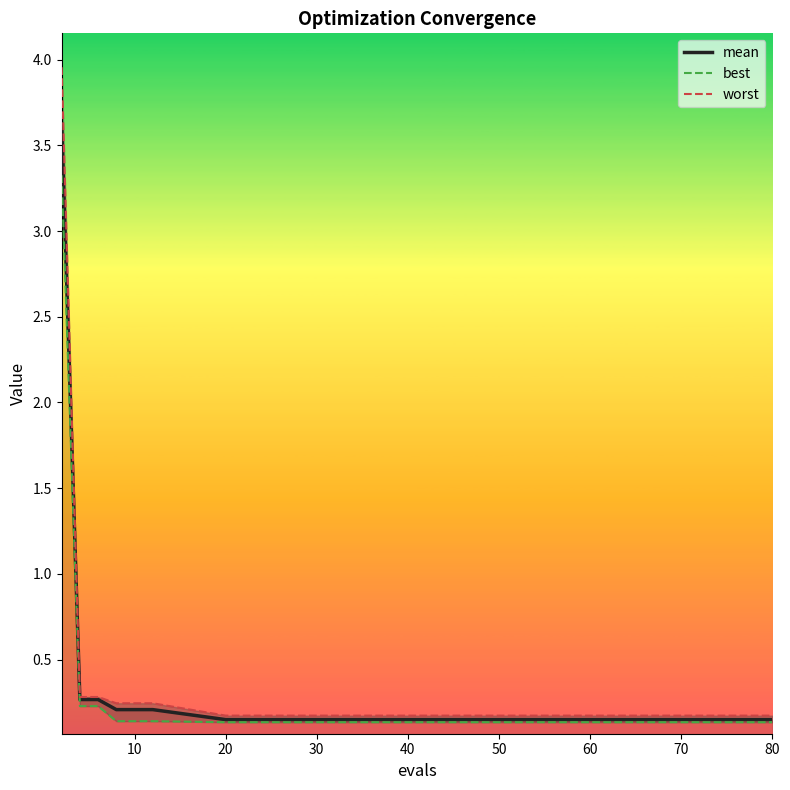

What is the label of the 7th point from the right?

12